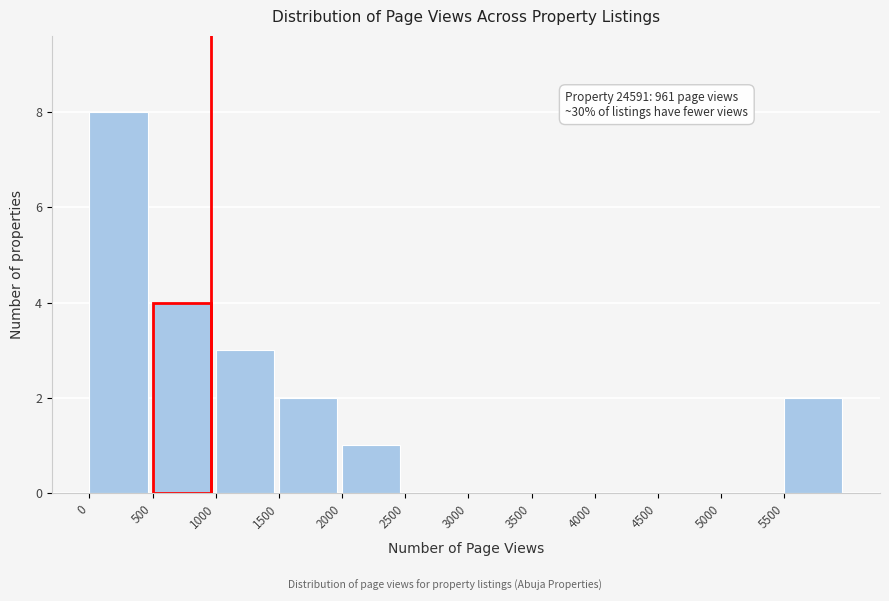

Over which range of the x-axis is the bar tallest?

0 to 500